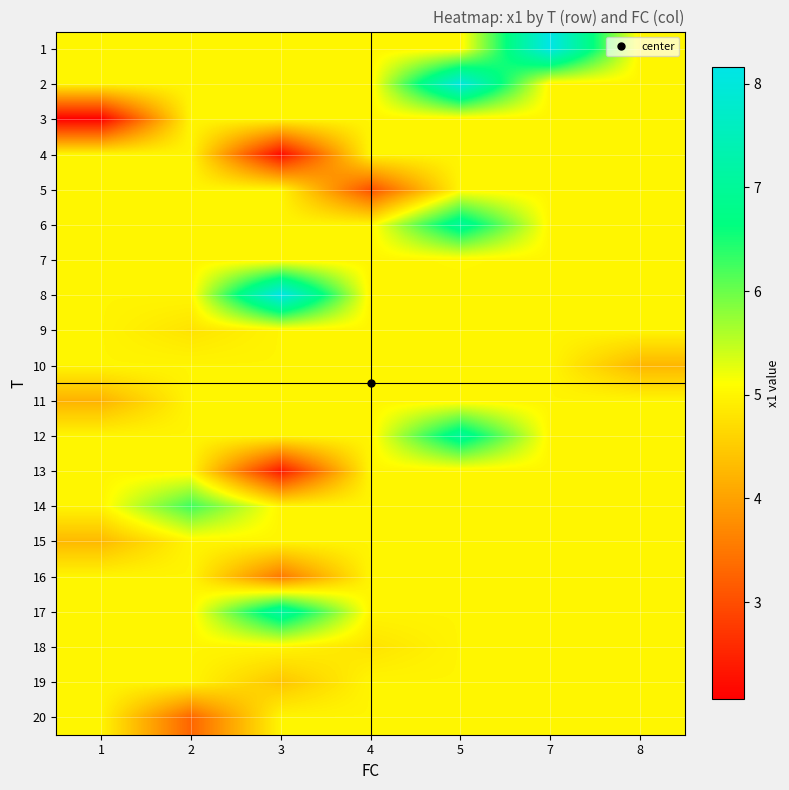

At 5, list the series in order from largest to smallest.

2, 6, 12, 7, 1, 3, 4, 5, 8, 9, 10, 11, 13, 14, 15, 16, 17, 18, 19, 20